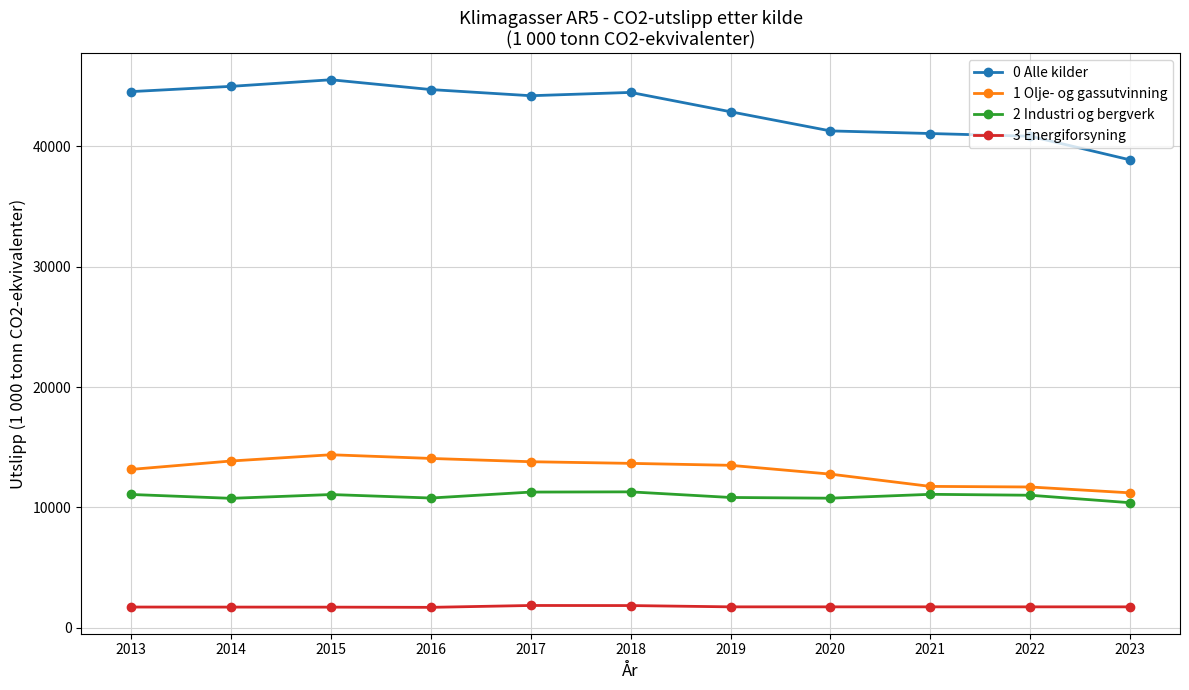

What value does the 3 Energiforsyning series have at 2021, to the nearest 50?

1750